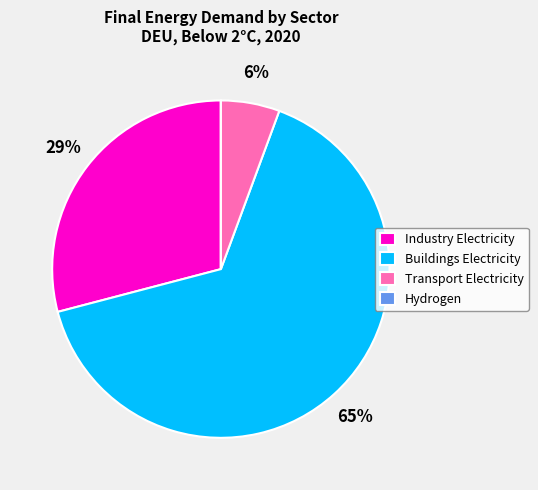

Which slice is the largest?

Buildings Electricity